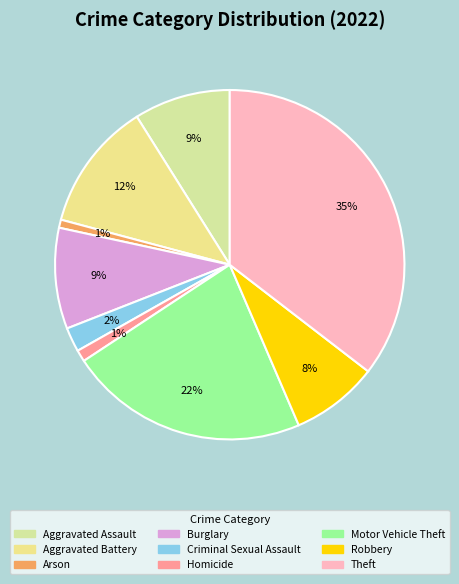

What is the total percentage of Robbery and Motor Vehicle Theft?

30.3%